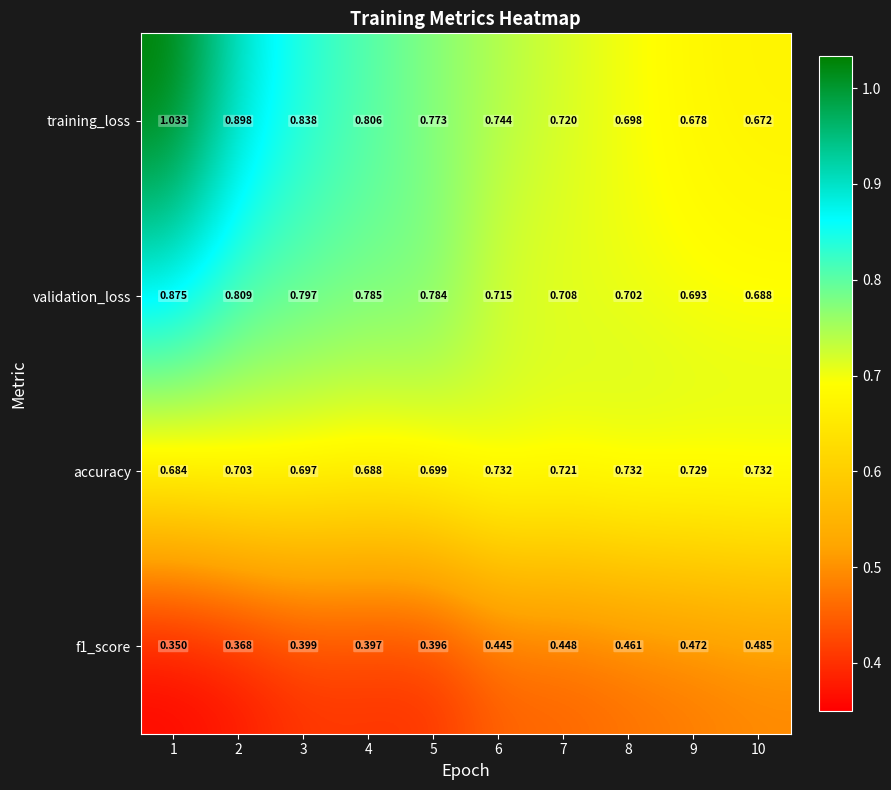

Which series changed the most between 2 and 7?

training_loss